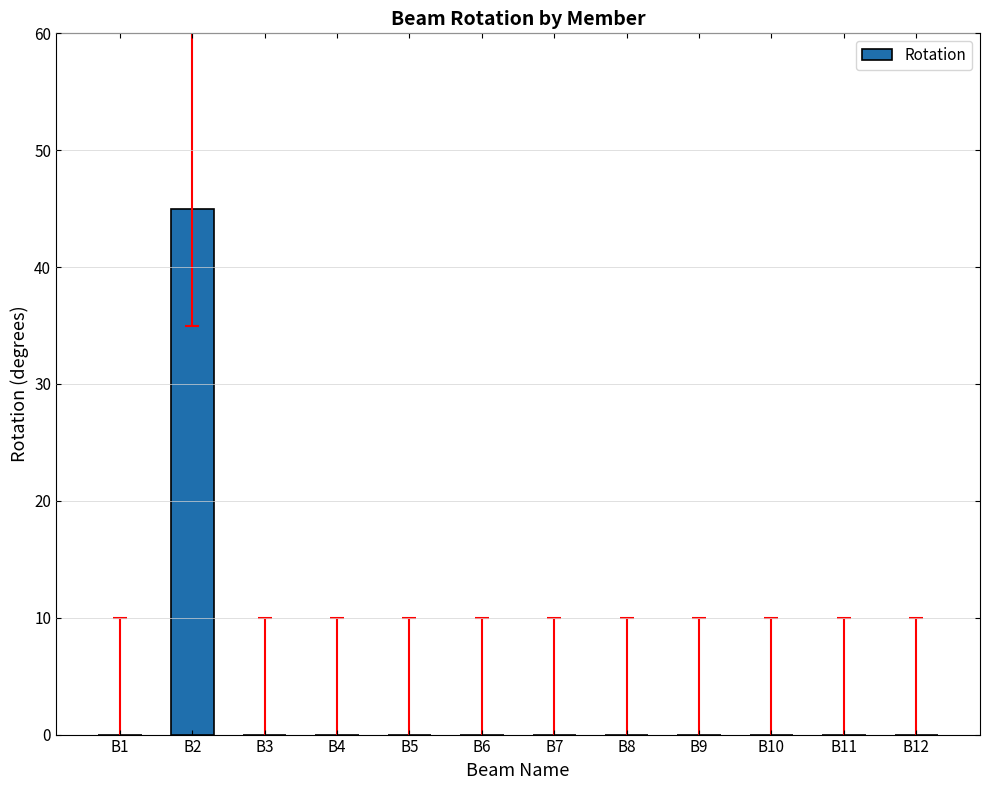

What is the maximum value shown in the chart?

45